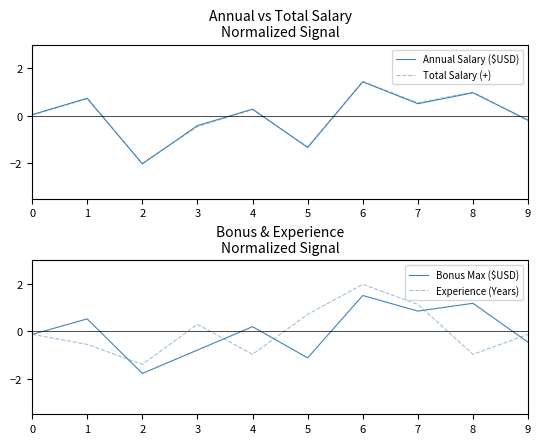

What is the difference between the Total Salary (+) values at 1 and 7?

0.2